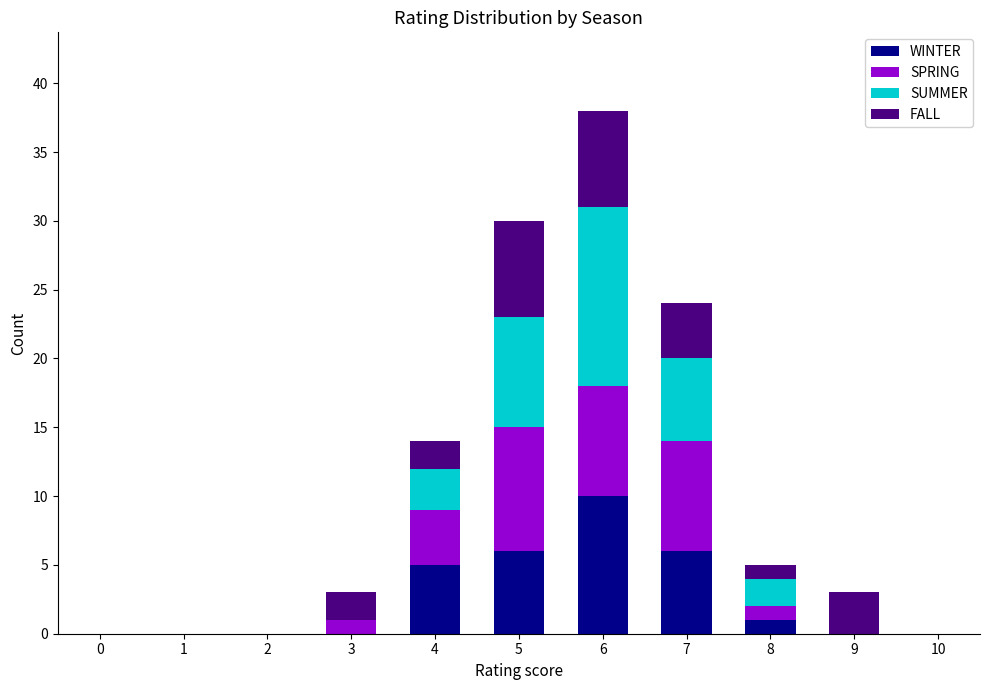

The WINTER series shows 6 at 7. True or false?

True